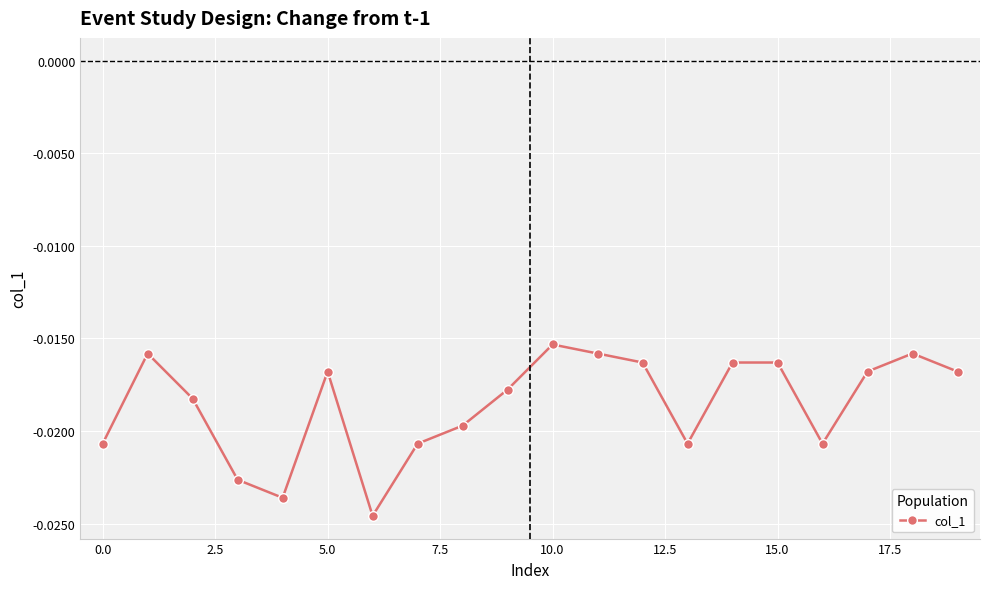

True or false: there are more than 2 points higher than both neighbors.

True